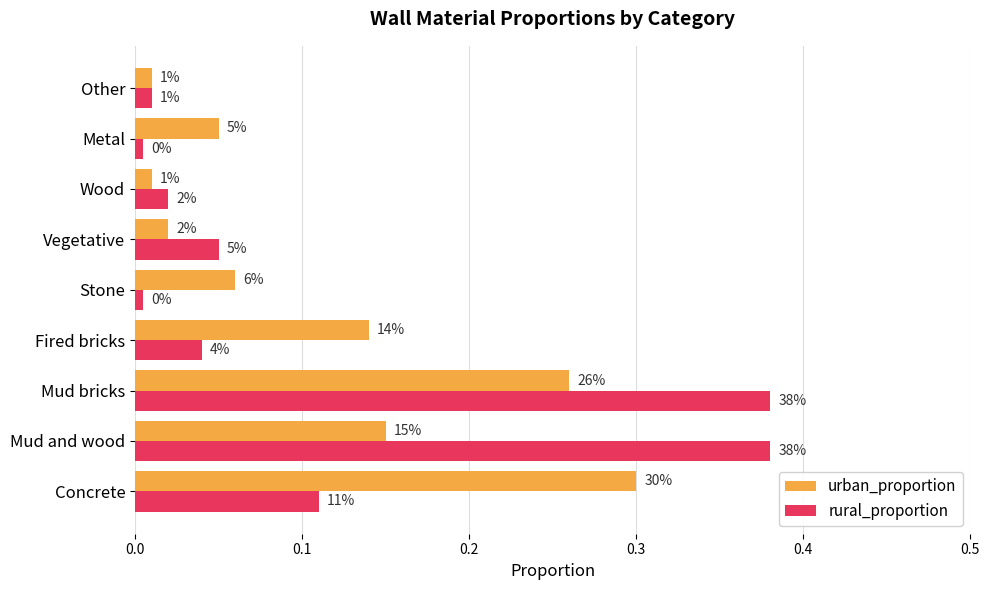

Reading left to right, extract all data points from this chart.

urban_proportion: 0.3	0.1	0.3	0.1	0.1	0.0	0.0	0.1	0.0
rural_proportion: 0.1	0.4	0.4	0.0	0.0	0.1	0.0	0.0	0.0